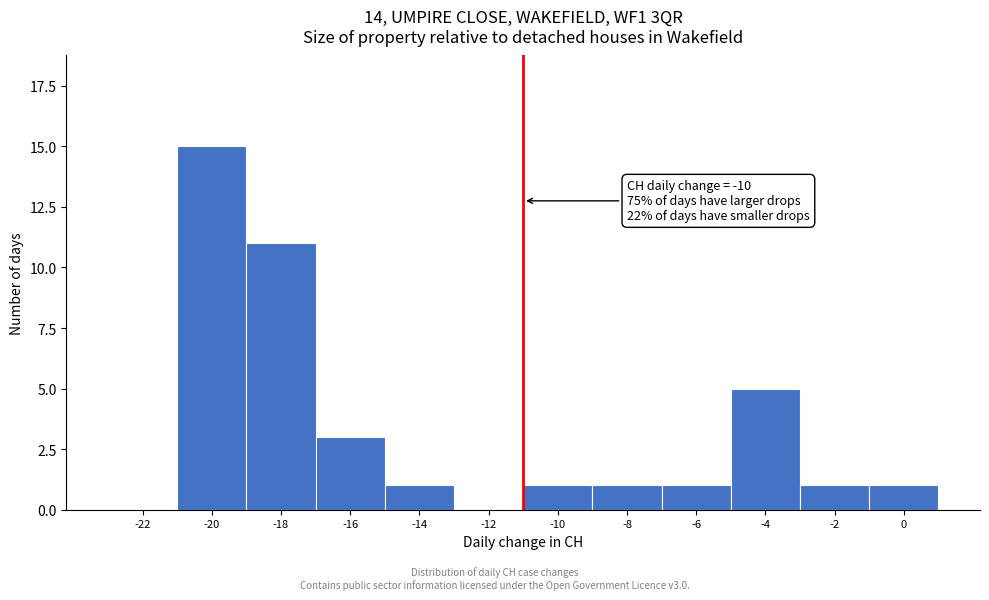

Reading right to left, list all the values displayed in this chart.

0=1	-2=1	-4=5	-6=1	-8=1	-10=1	-12=0	-14=1	-16=3	-18=11	-20=15	-22=0